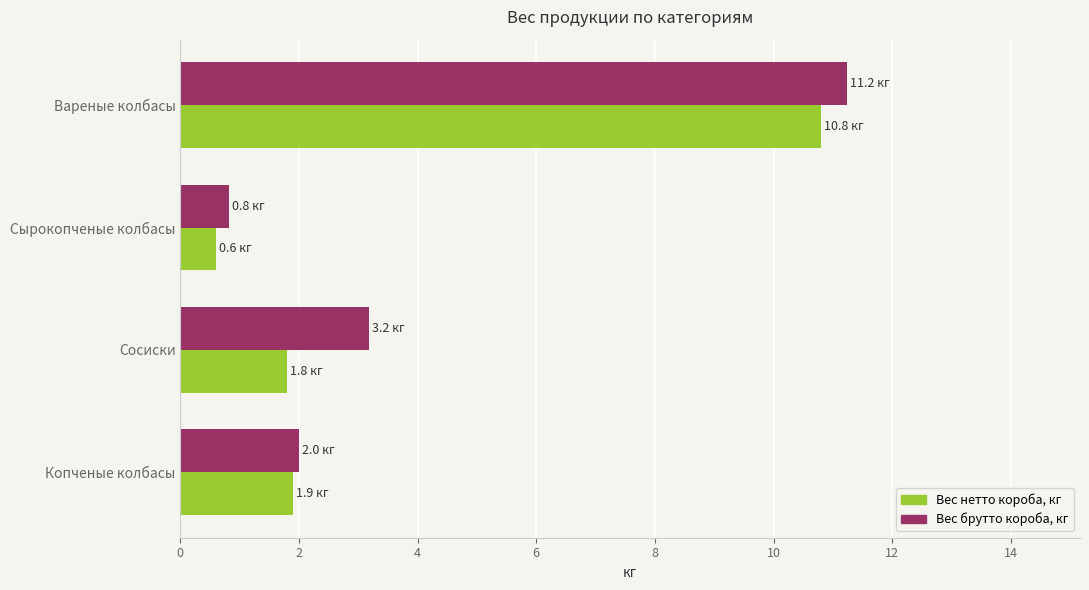

At which category is the sum across all series the highest?

Вареные колбасы